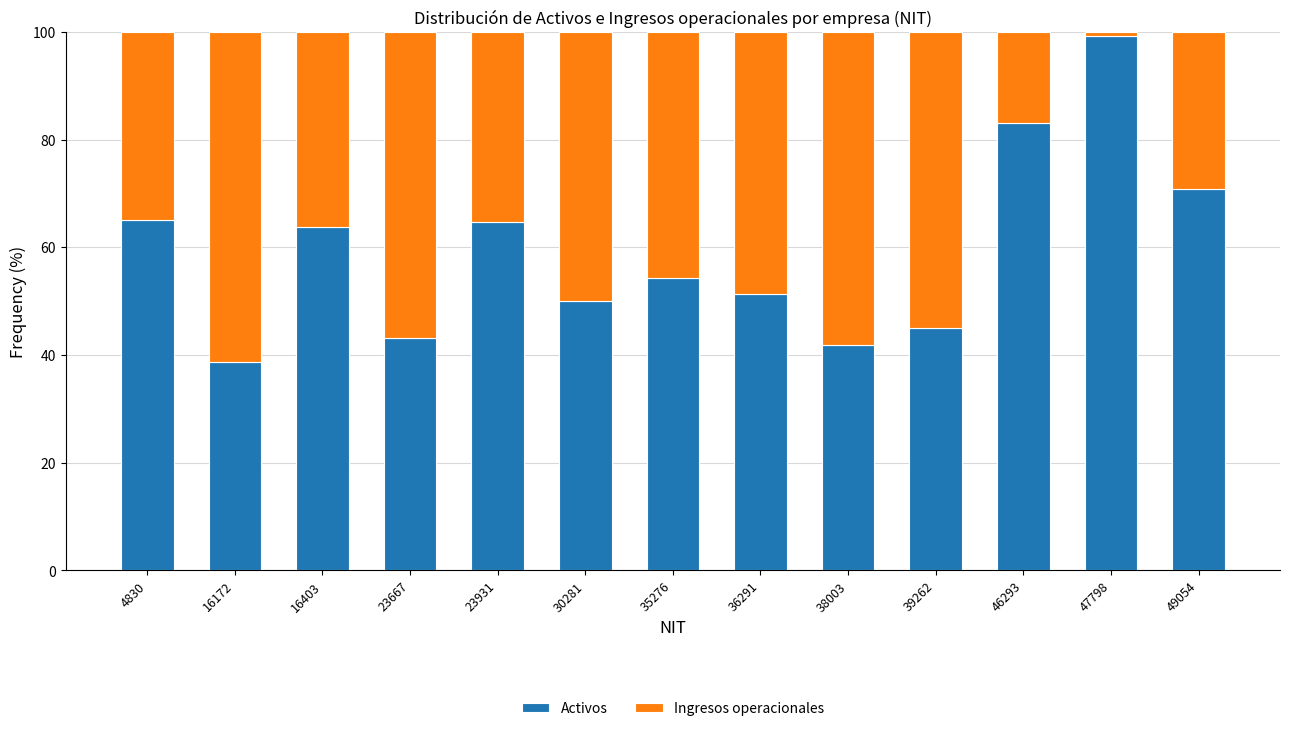

What is the minimum value for Activos?

38.6